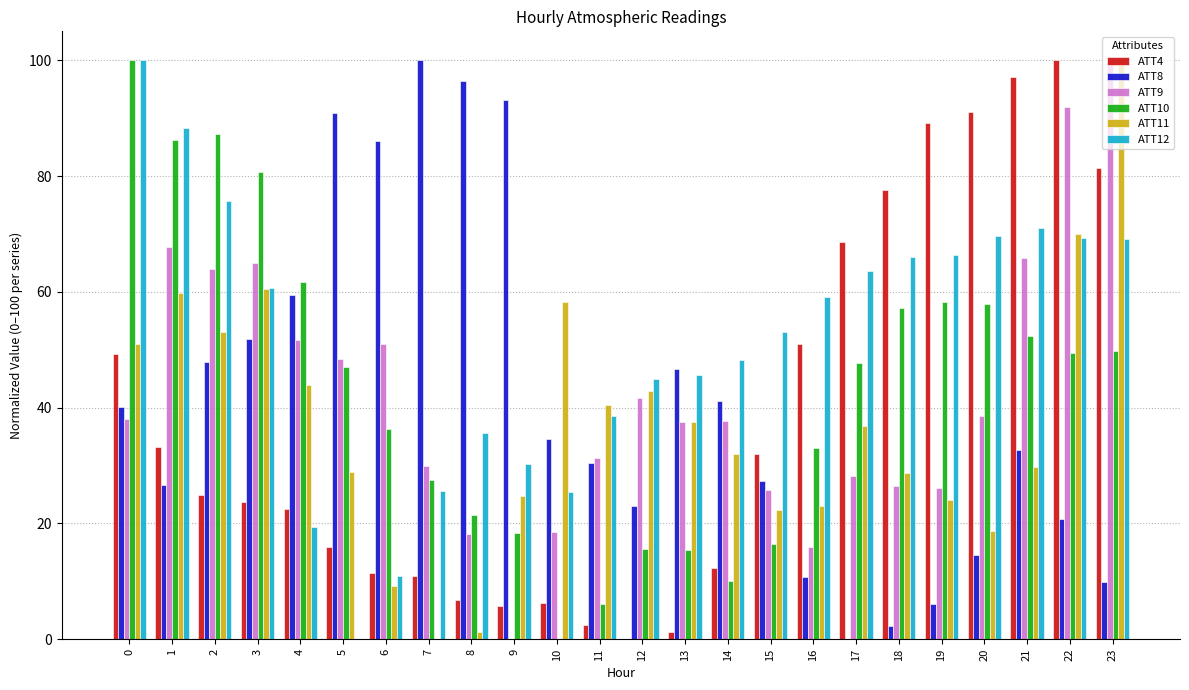

What is the sum of all ATT12 values?

1237.0